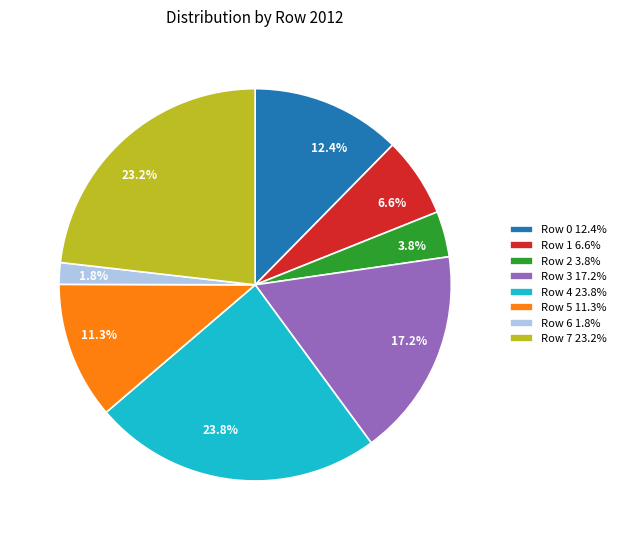

Which has a higher value, Row 7 23.2% or Row 1 6.6%?

Row 7 23.2%